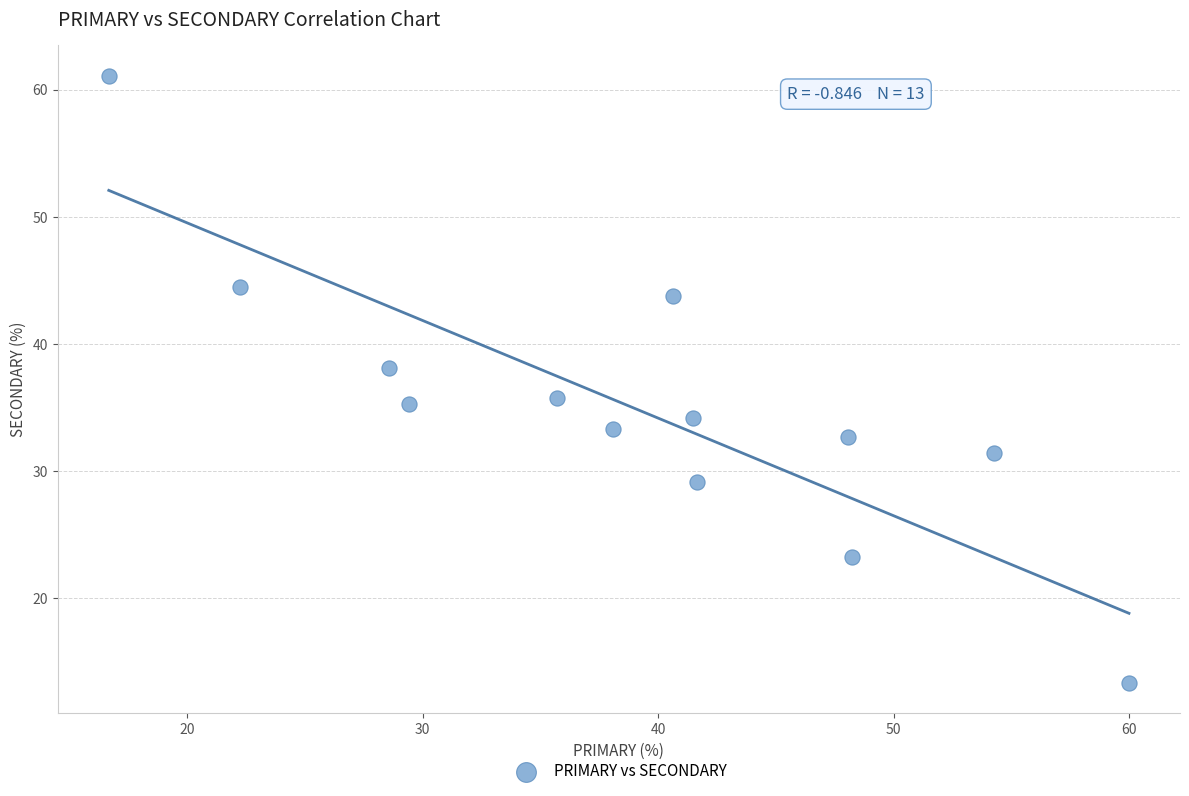

What is the range of X values (max minus min)?

43.3